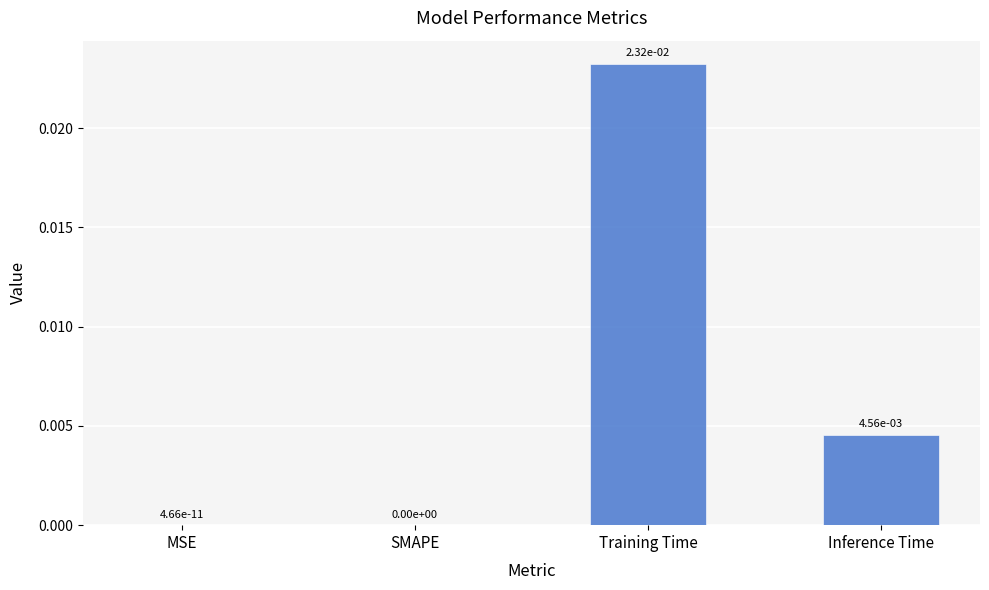

Which has a higher value, SMAPE or Training Time?

Training Time